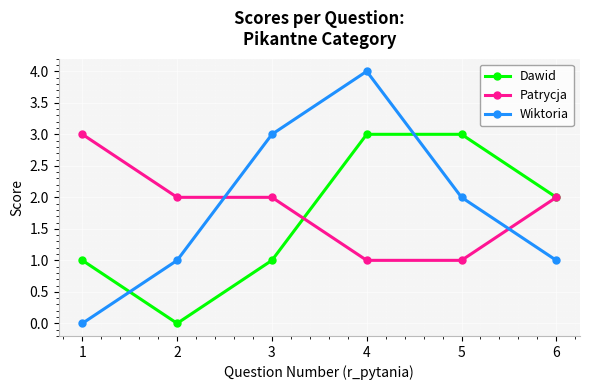

How many interior local peaks does the Wiktoria series have?

1